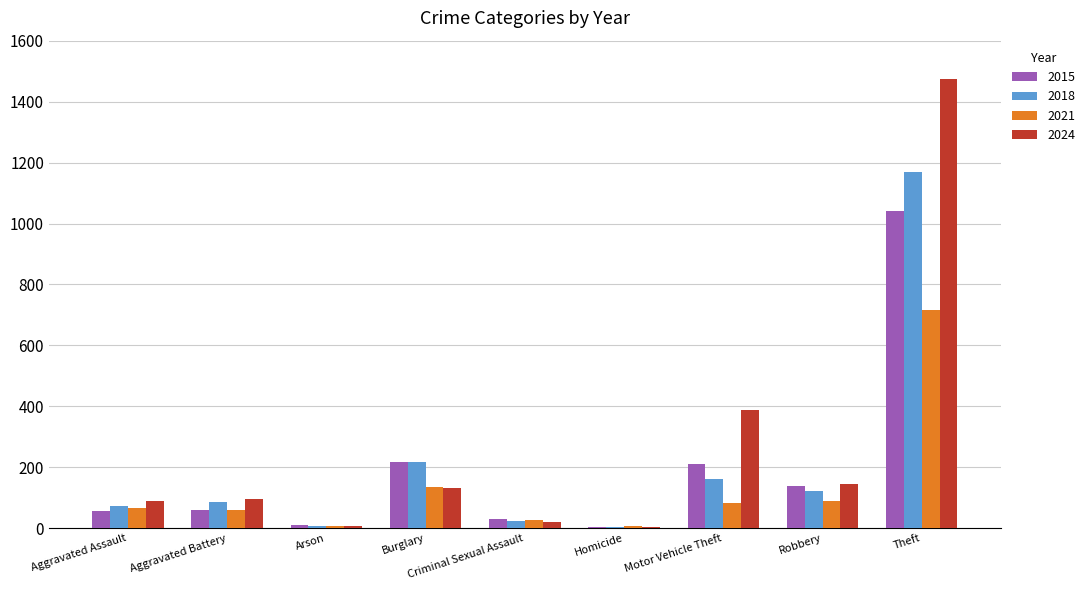

How many distinct data groups are displayed?

4